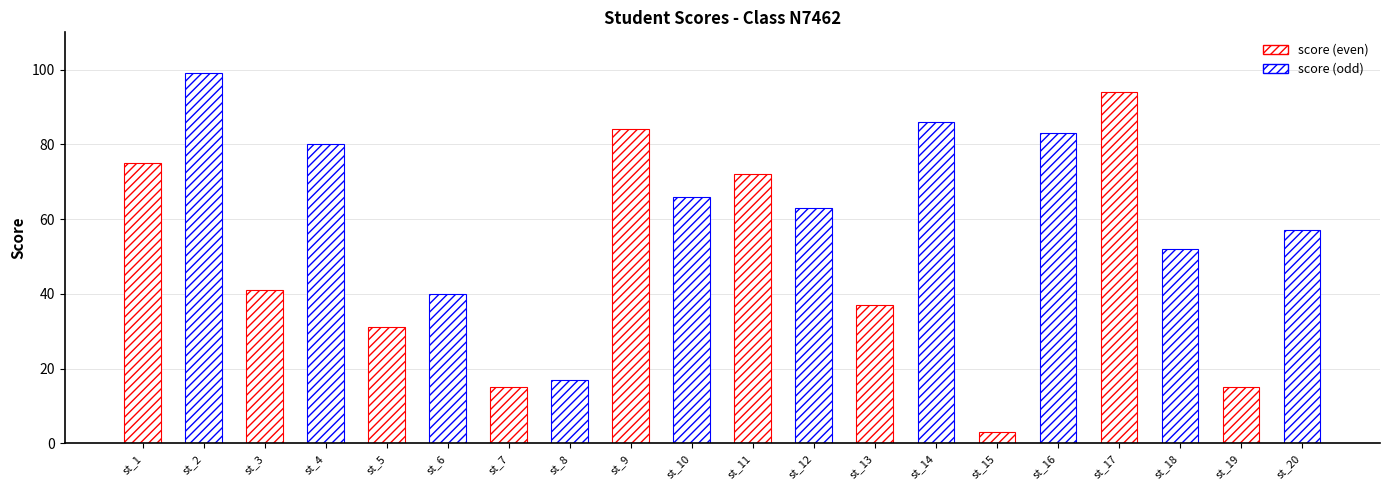

What is the average value?

56